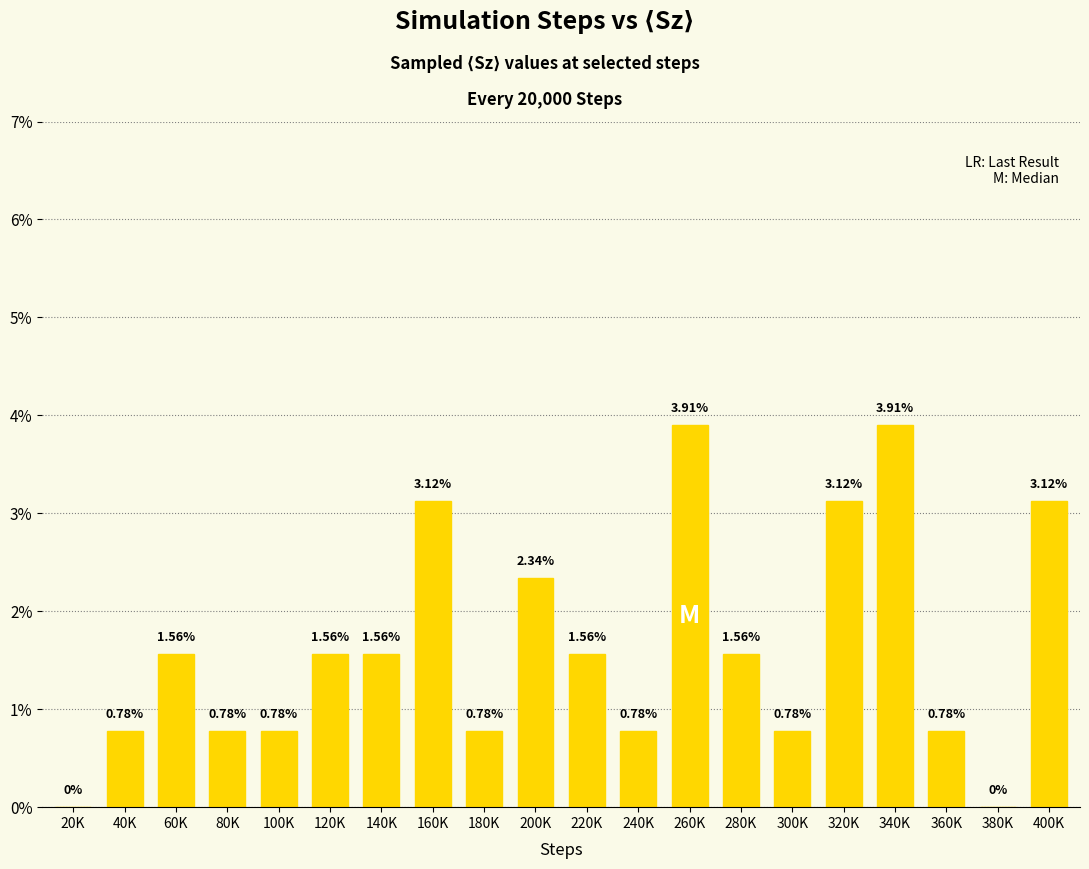

Which label corresponds to the largest value in the chart?

260K